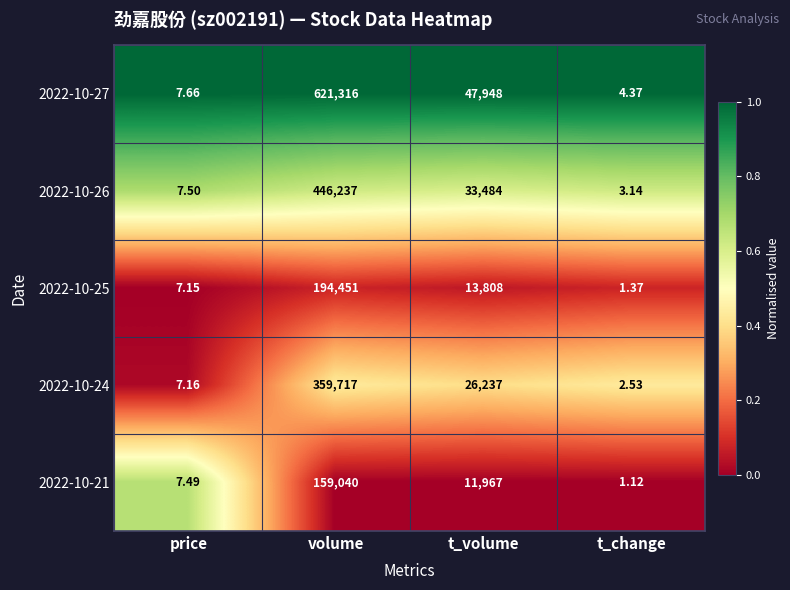

At which label is 2022-10-26 closest to 223120?

t_volume